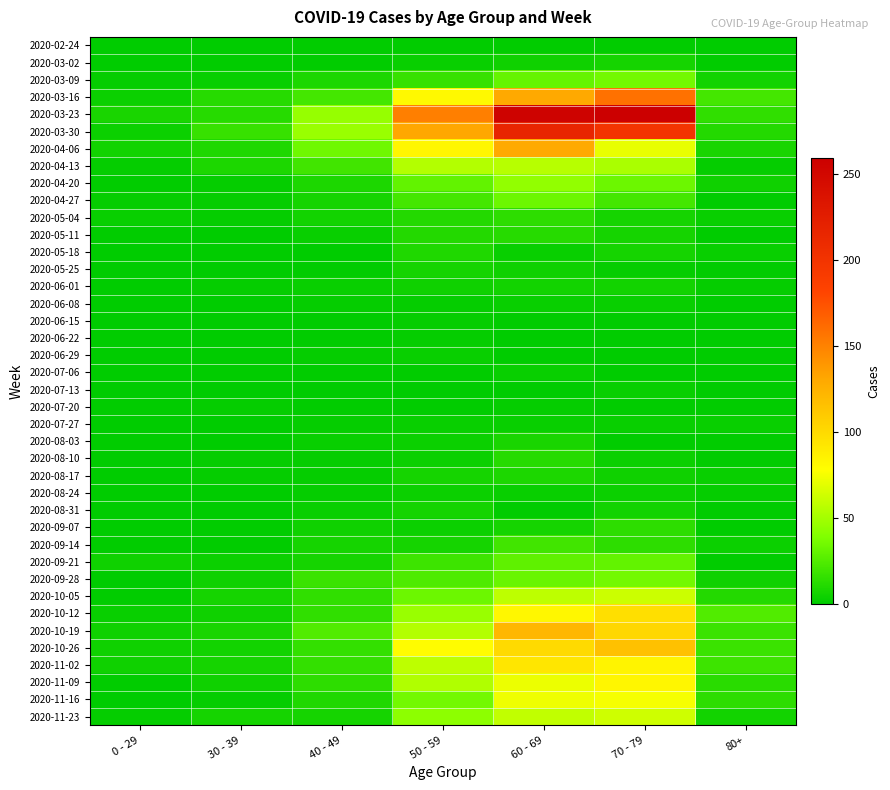

At which category is the sum across all series the highest?

60 - 69